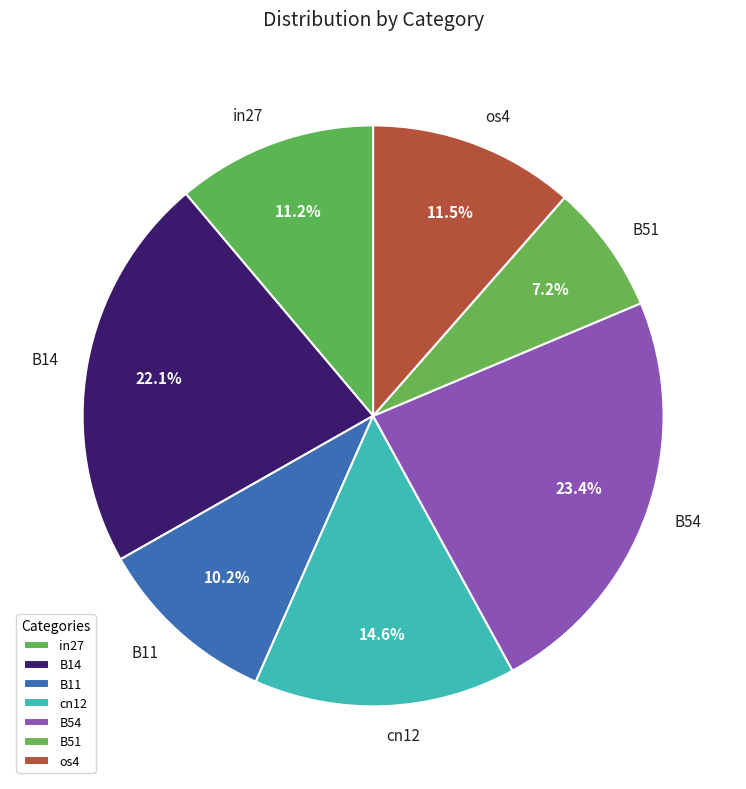

To the nearest percent, what is the difference between the cn12 and B14 slice percentages?

7%